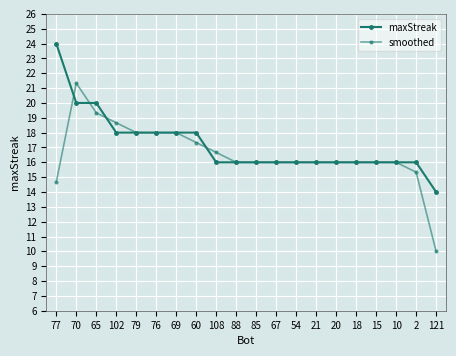

At which category is the sum across all series the highest?

70